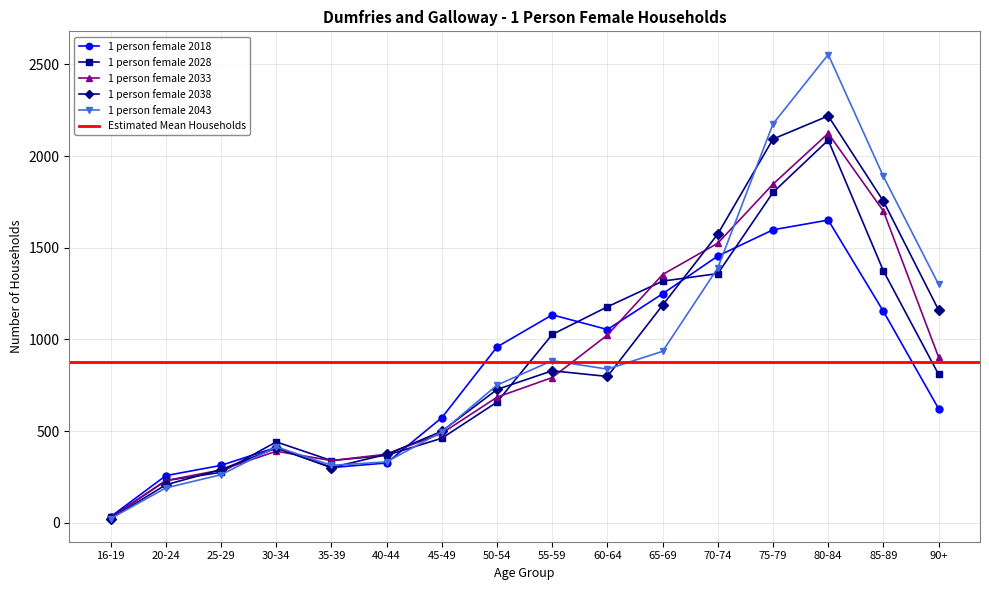

At which category is the sum across all series the highest?

80-84